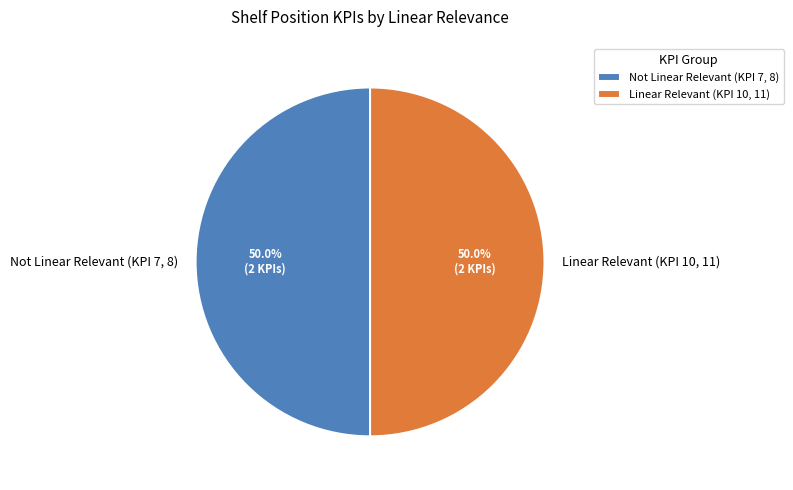

Combined, do Linear Relevant (KPI 10, 11) and Not Linear Relevant (KPI 7, 8) account for over 50%?

Yes